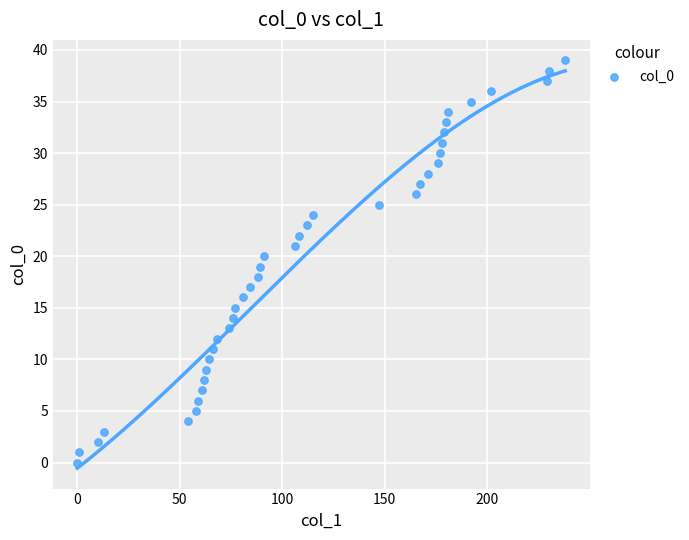

What is the range of Y values (max minus min)?

39